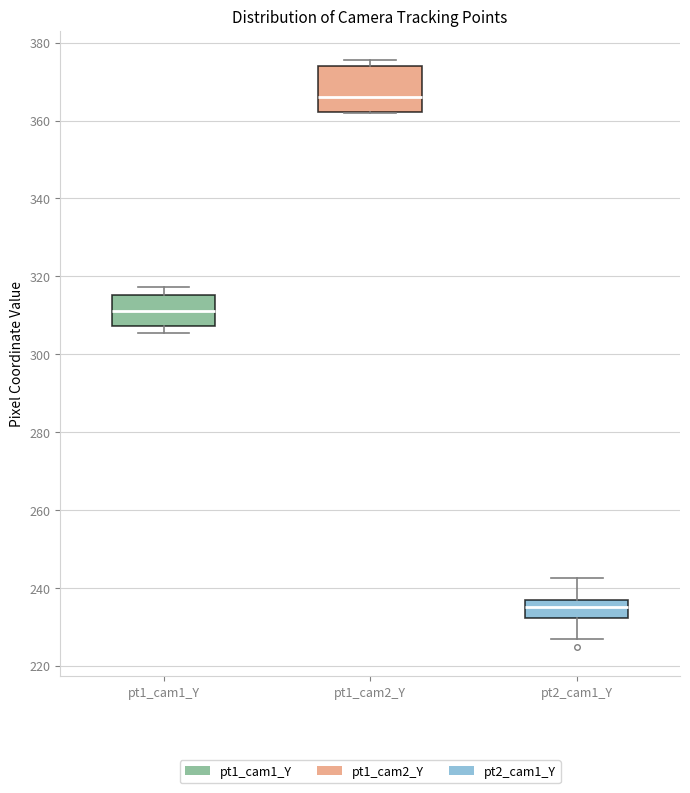

Reading left to right, transcribe this box plot: for each box, give where its median line is, the range the box spans, and where its two whiskers end, as read against the y-axis. The values are not printed on the chart, so give them approximately, as read against the axis.

pt1_cam1_Y: median 312, box 308 to 316, whiskers 306 to 318
pt1_cam2_Y: median 366, box 362 to 374, whiskers 362 to 376
pt2_cam1_Y: median 236 (inside the box), box 232 to 236, whiskers 226 to 242